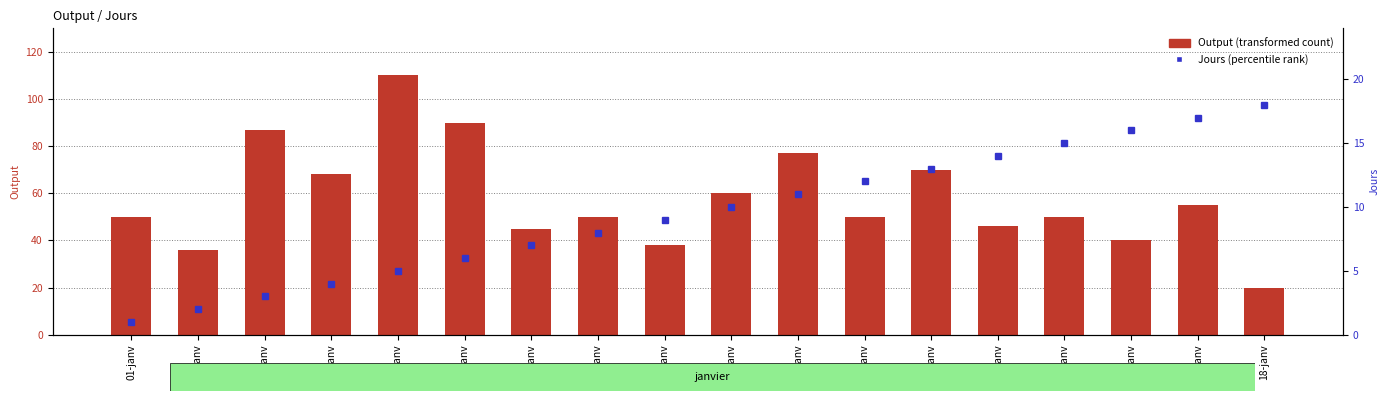

Is the value of Output at 16-janv greater than the value of Jours at 04-janv?

Yes